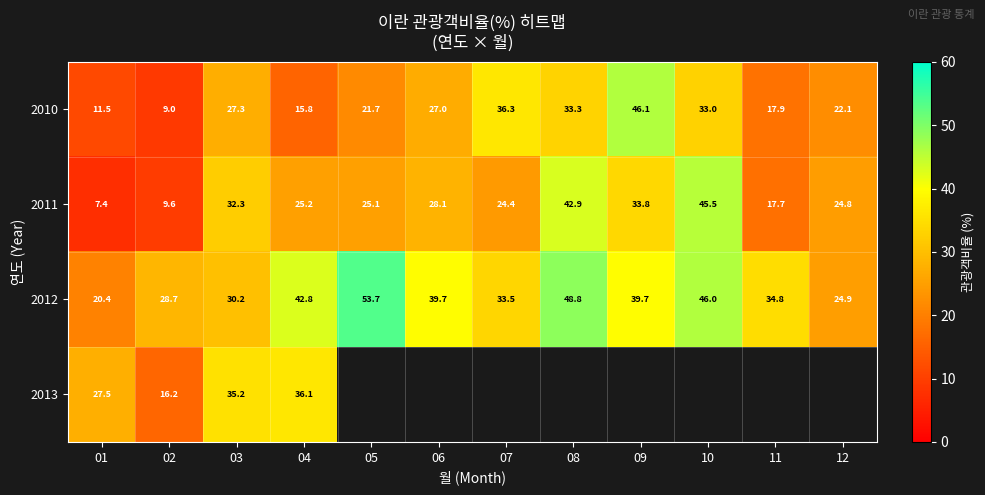

How many values in the 2012 series exceed 39?

6